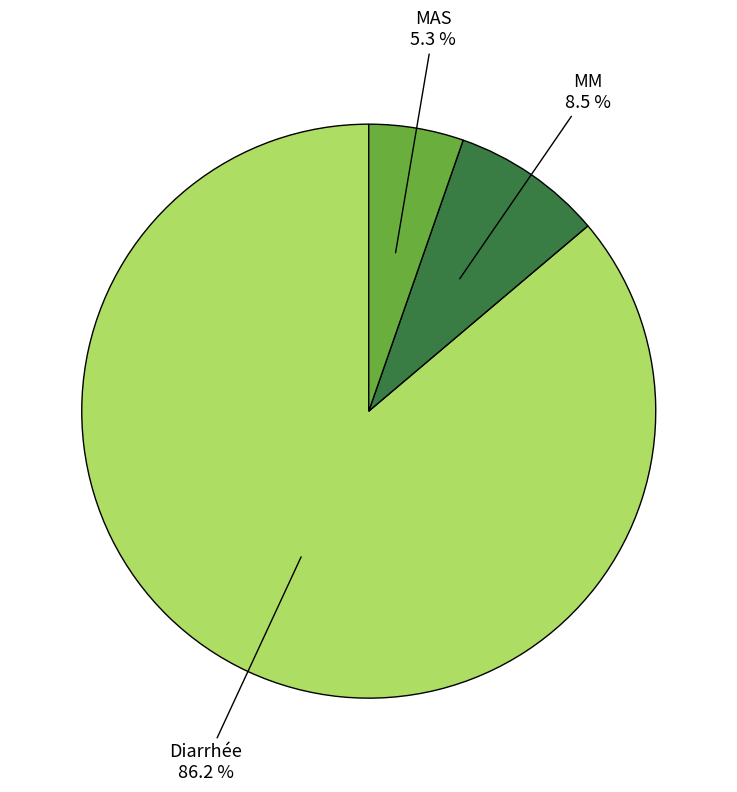

Does any single category account for the majority?

Yes